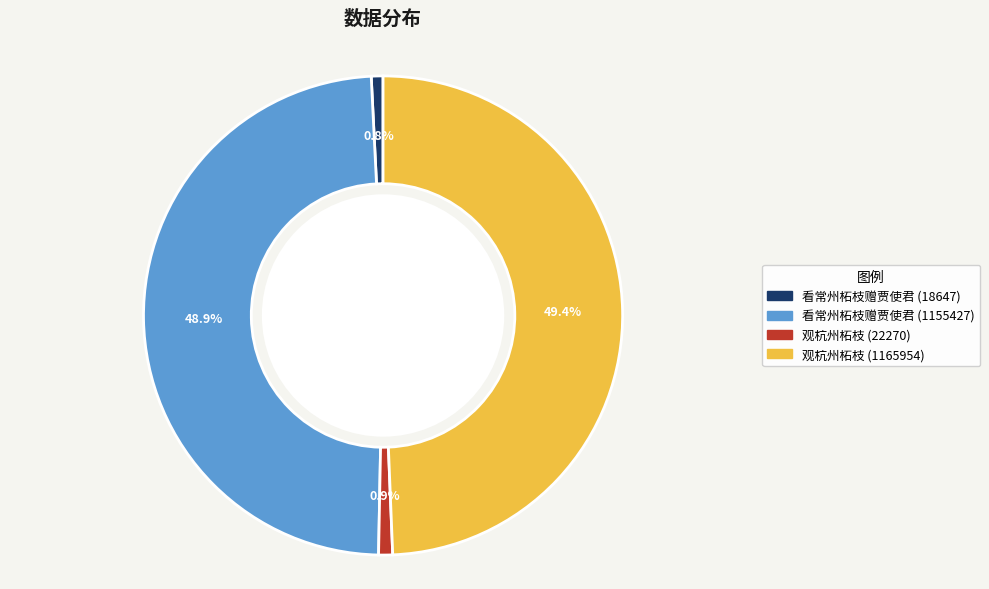

Is 观杭州柘枝 (1165954) the majority of the pie?

No